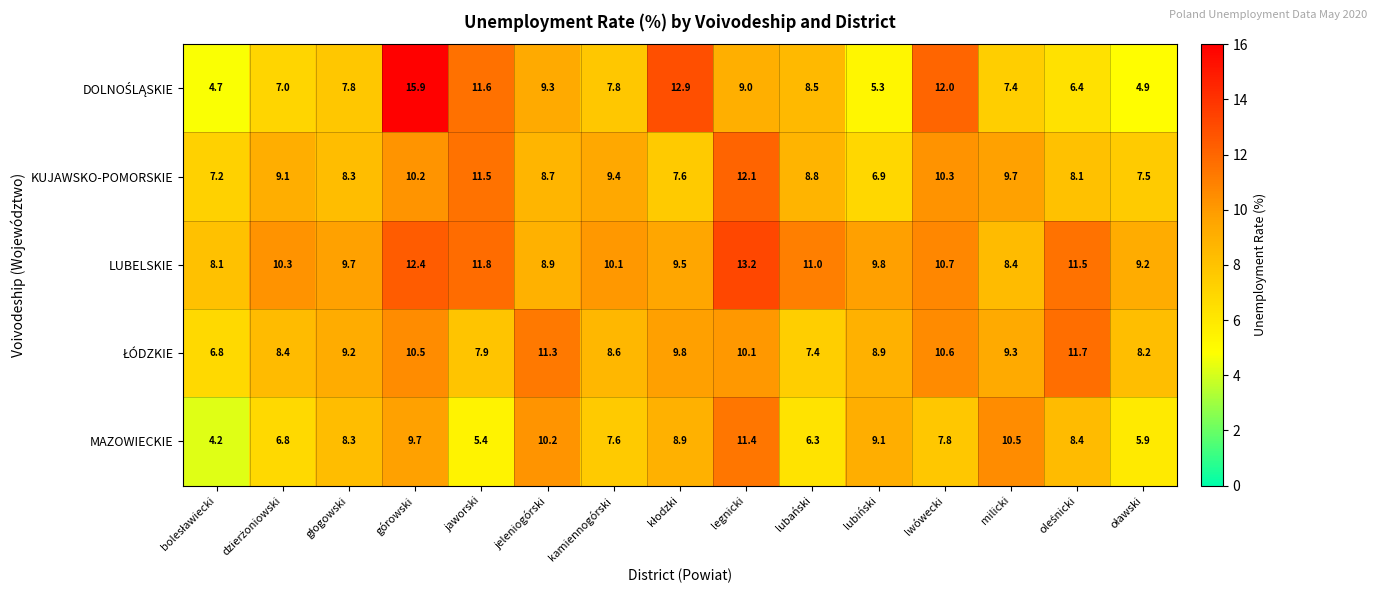

At which category is the sum across all series the highest?

górowski